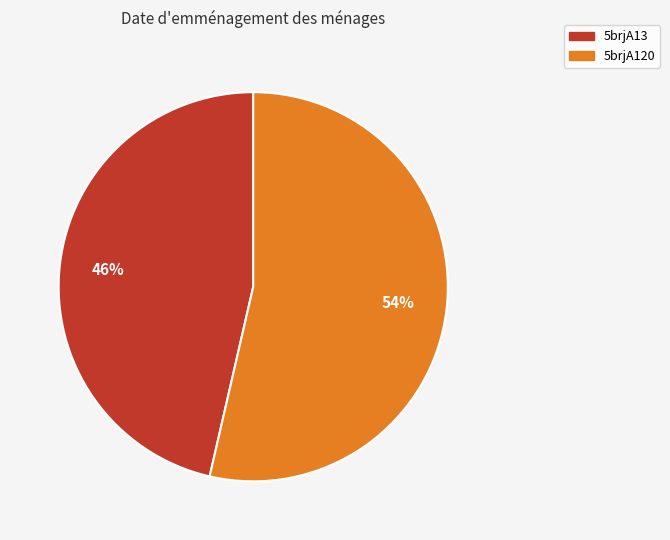

True or false: 5brjA120 accounts for 54% of the total.

True